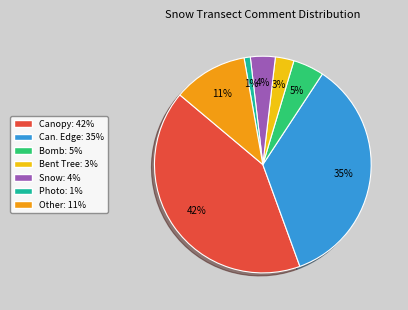

Is the sum of Other and Can. Edge greater than half?

No